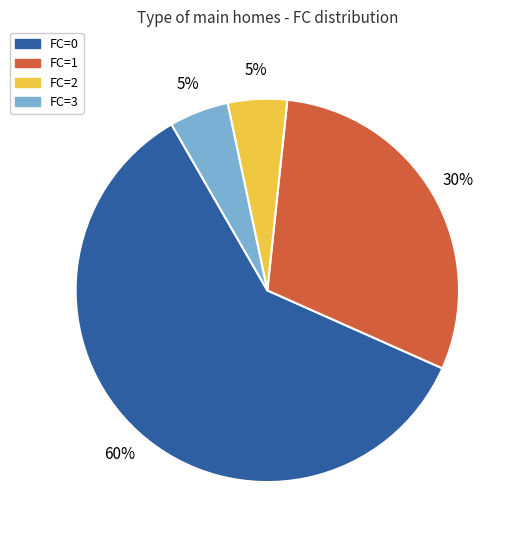

To the nearest percent, what is the combined percentage of FC=2 and FC=0?

65%